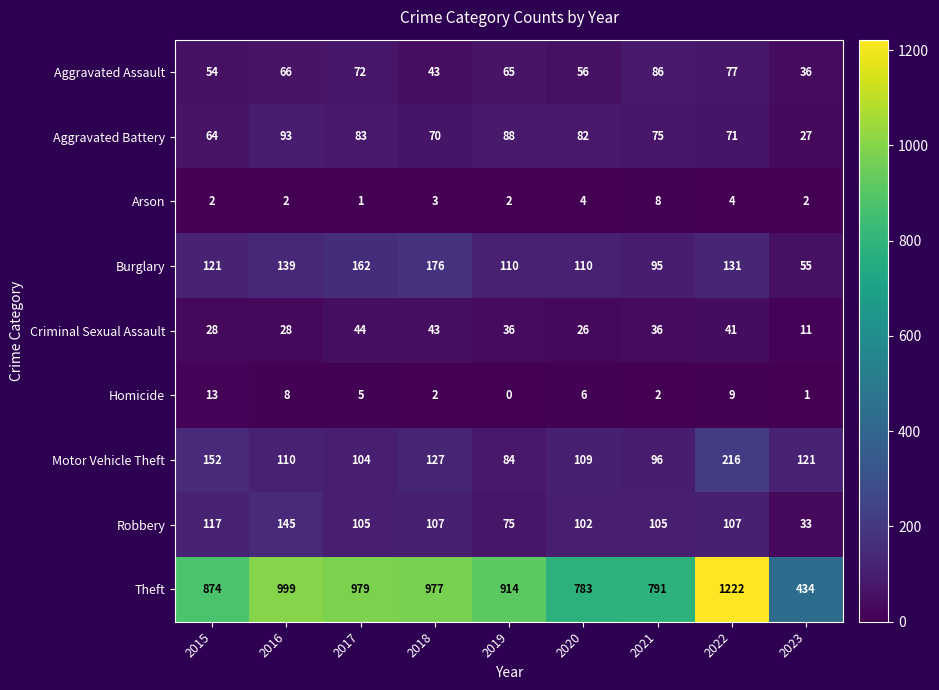

Which series has the largest total across all categories?

Theft